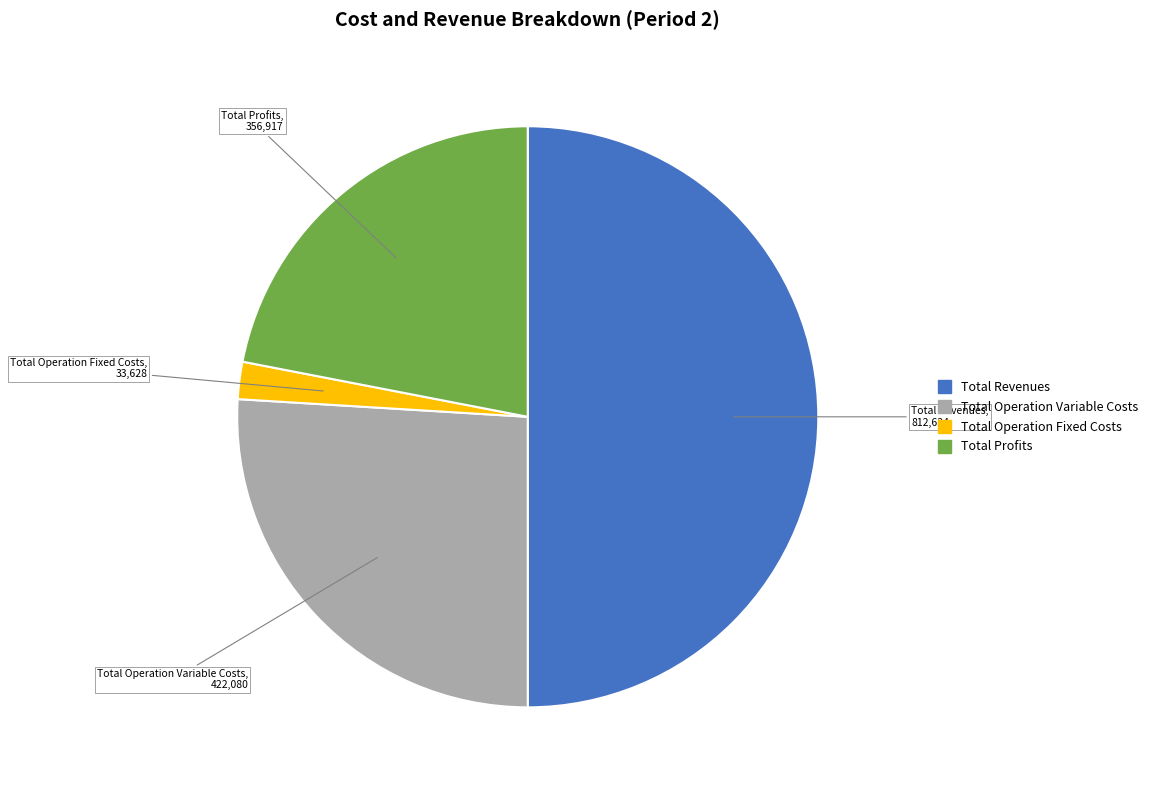

Count the number of slices in the pie.

4